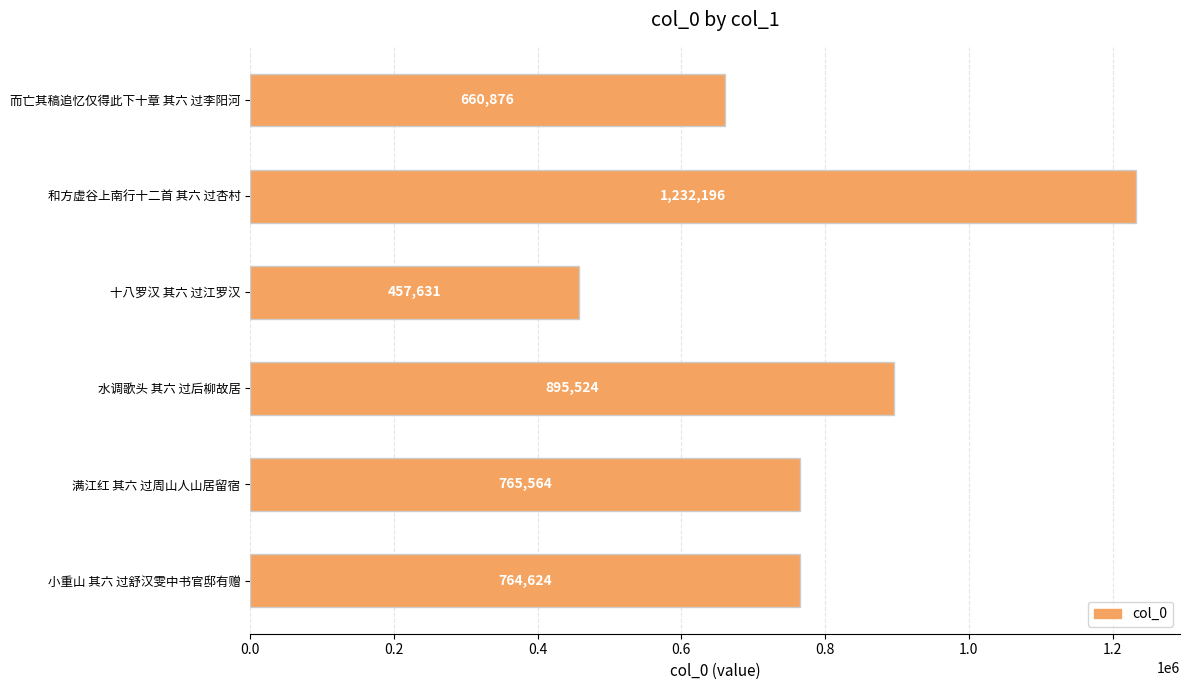

At which label is the value closest to 844913?

水调歌头 其六 过后柳故居